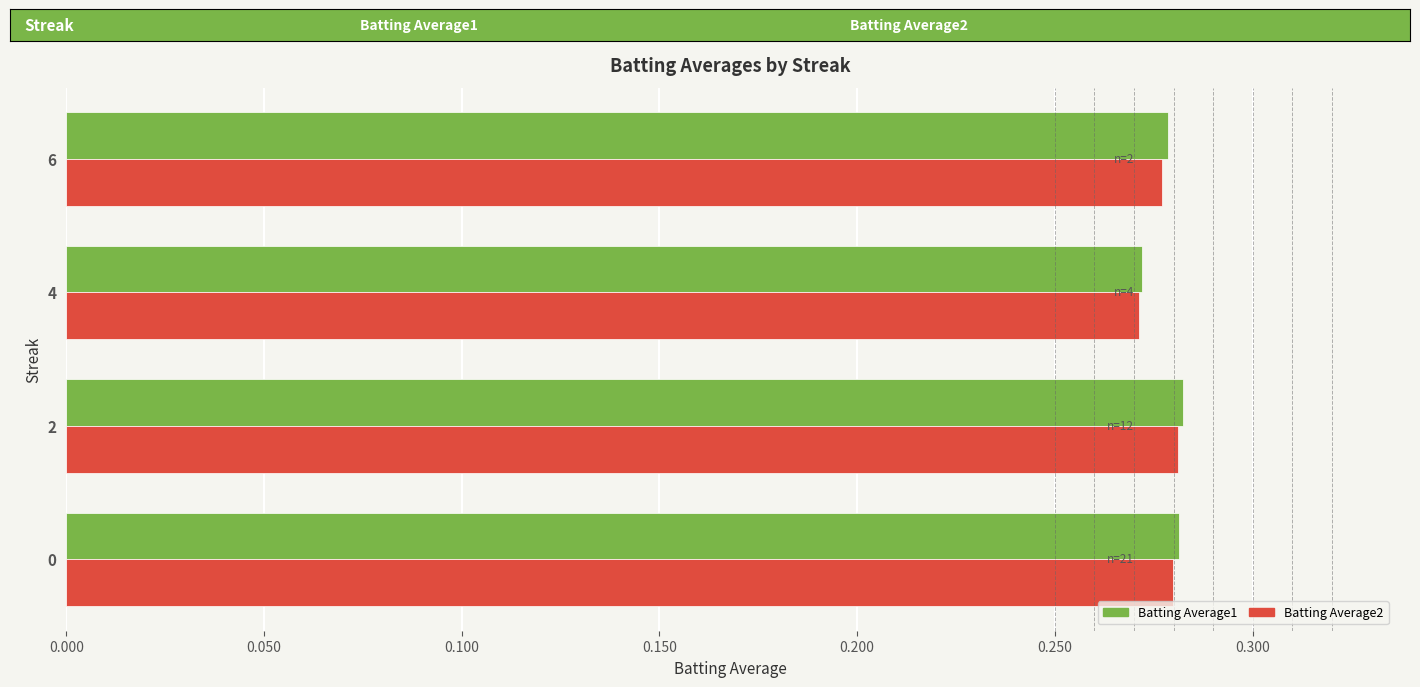

What is the sum of the Batting Average2 values at 6 and 0?

0.6